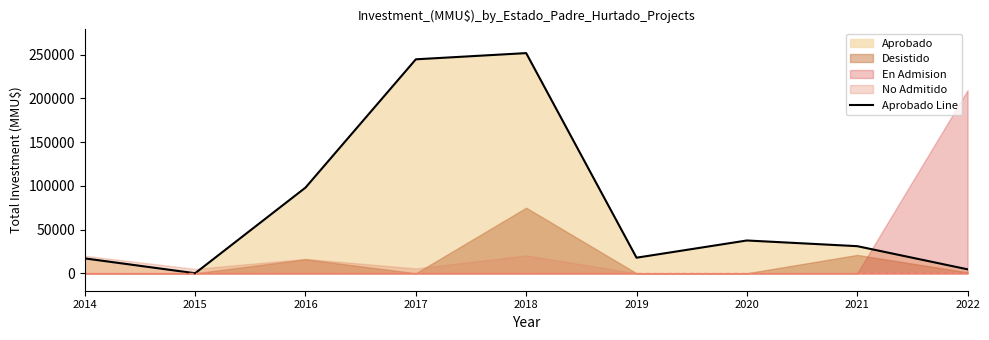

True or false: the data shows 436899 at 2017.

False